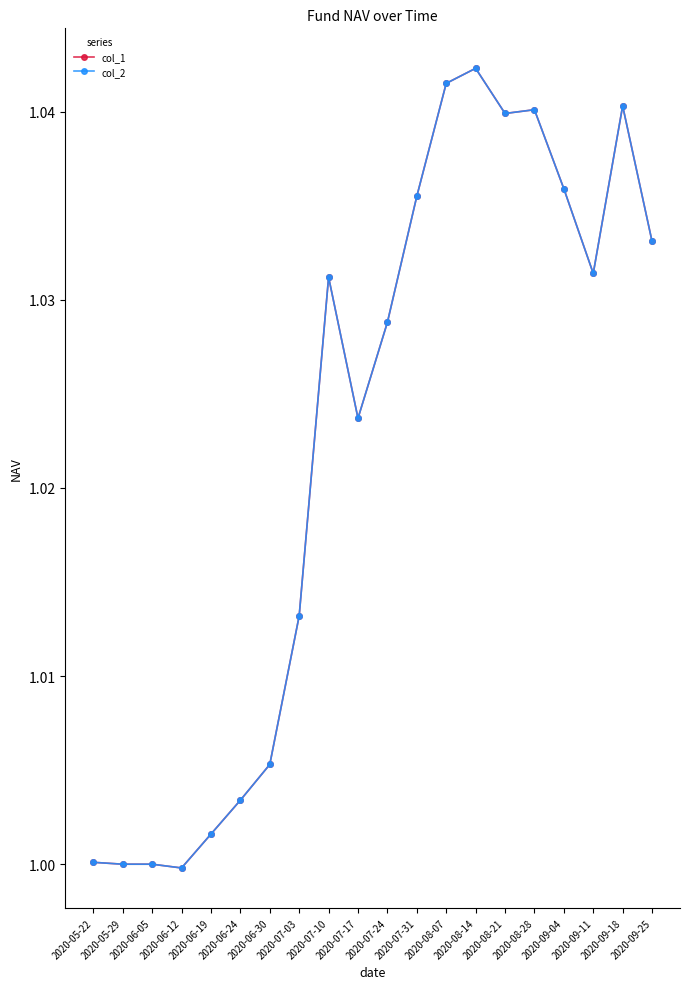

True or false: col_1 and col_2 intersect in this chart.

False